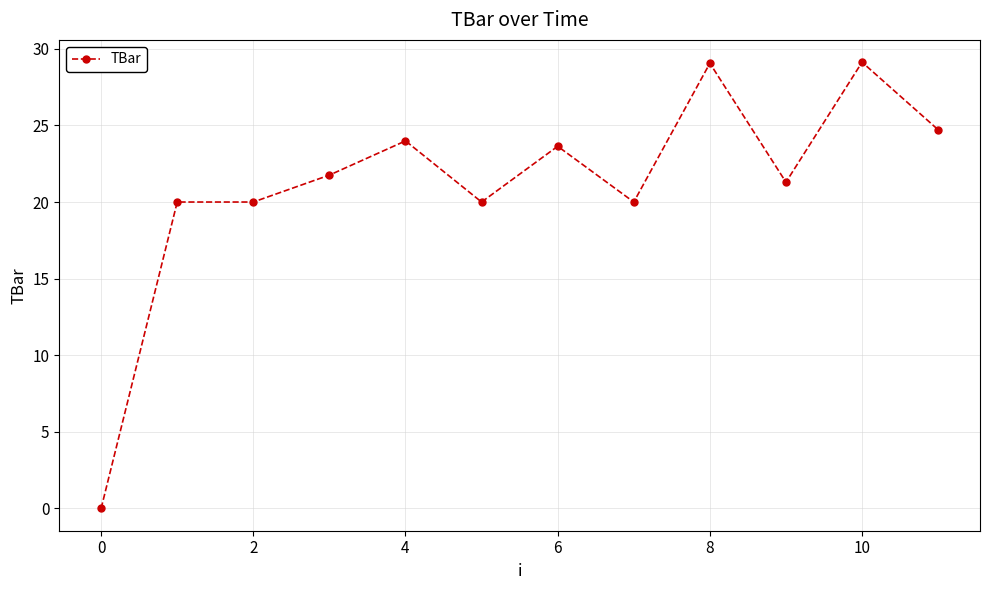

True or false: the data has more than 1 interior local peaks.

True